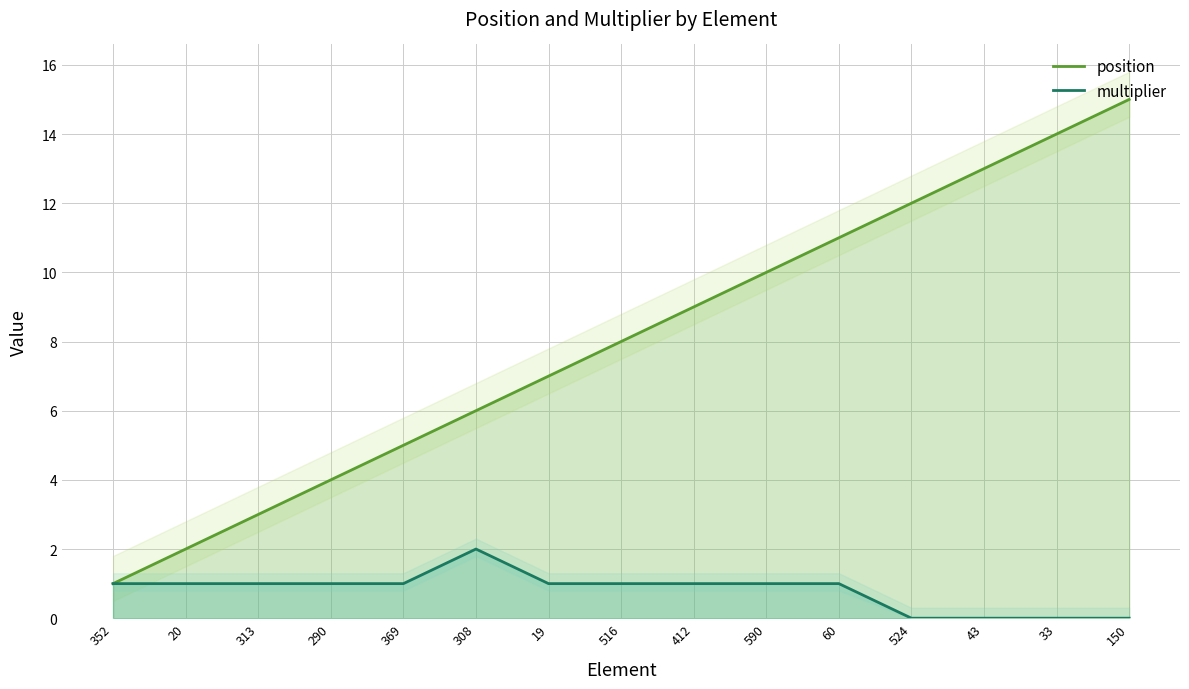

Reading left to right, extract all data points from this chart.

position: 1	2	3	4	5	6	7	8	9	10	11	12	13	14	15
multiplier: 1	1	1	1	1	2	1	1	1	1	1	0	0	0	0